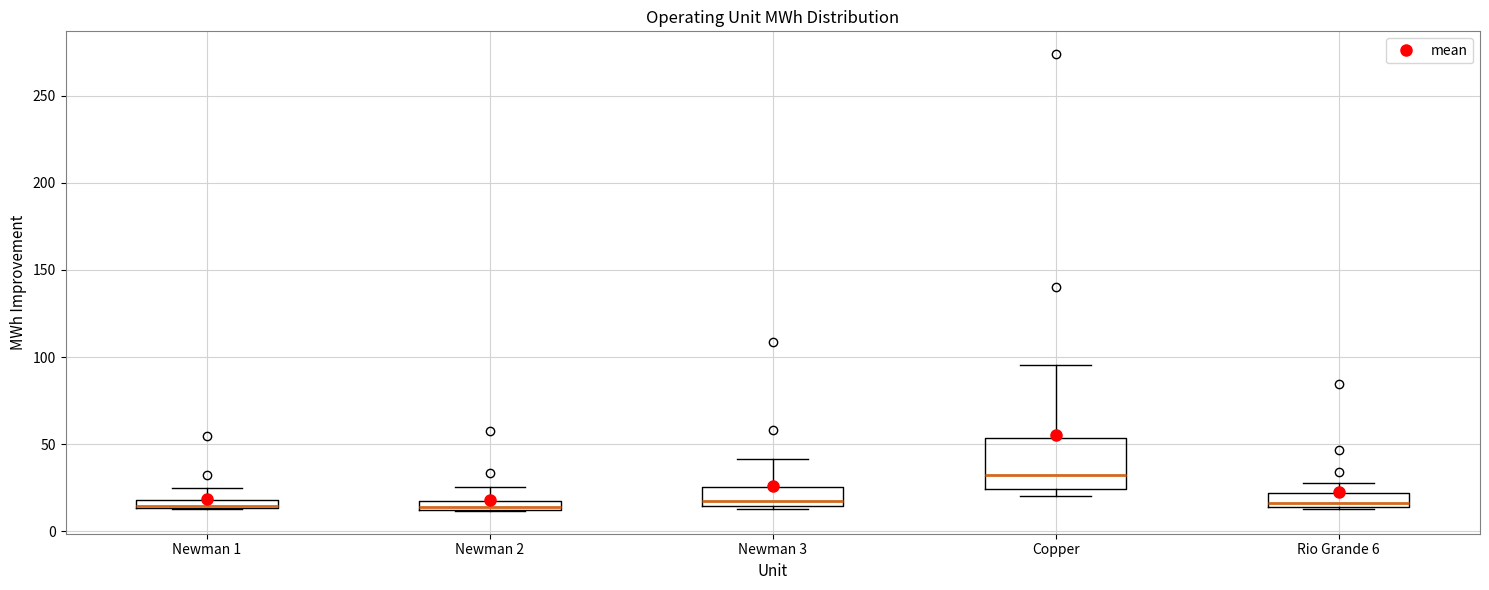

Which box has the highest median line?

Copper